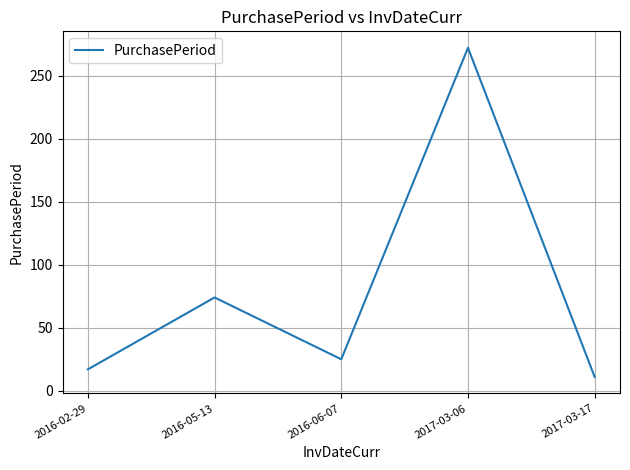

Where is the data nearest to the value 141?

2016-05-13